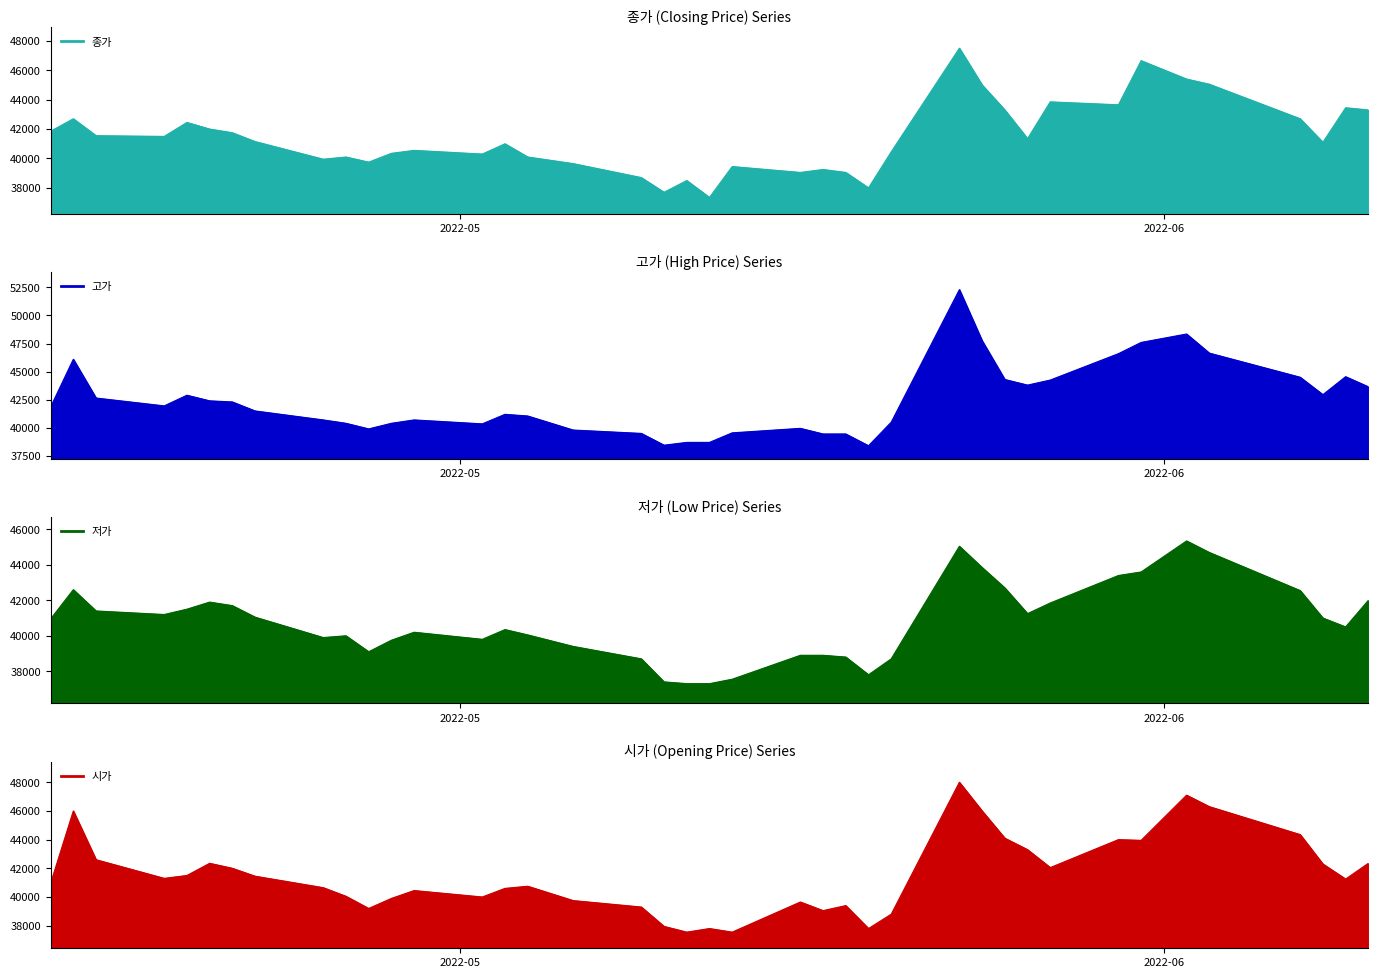

How many data points in 시가 are less than 41250?

20